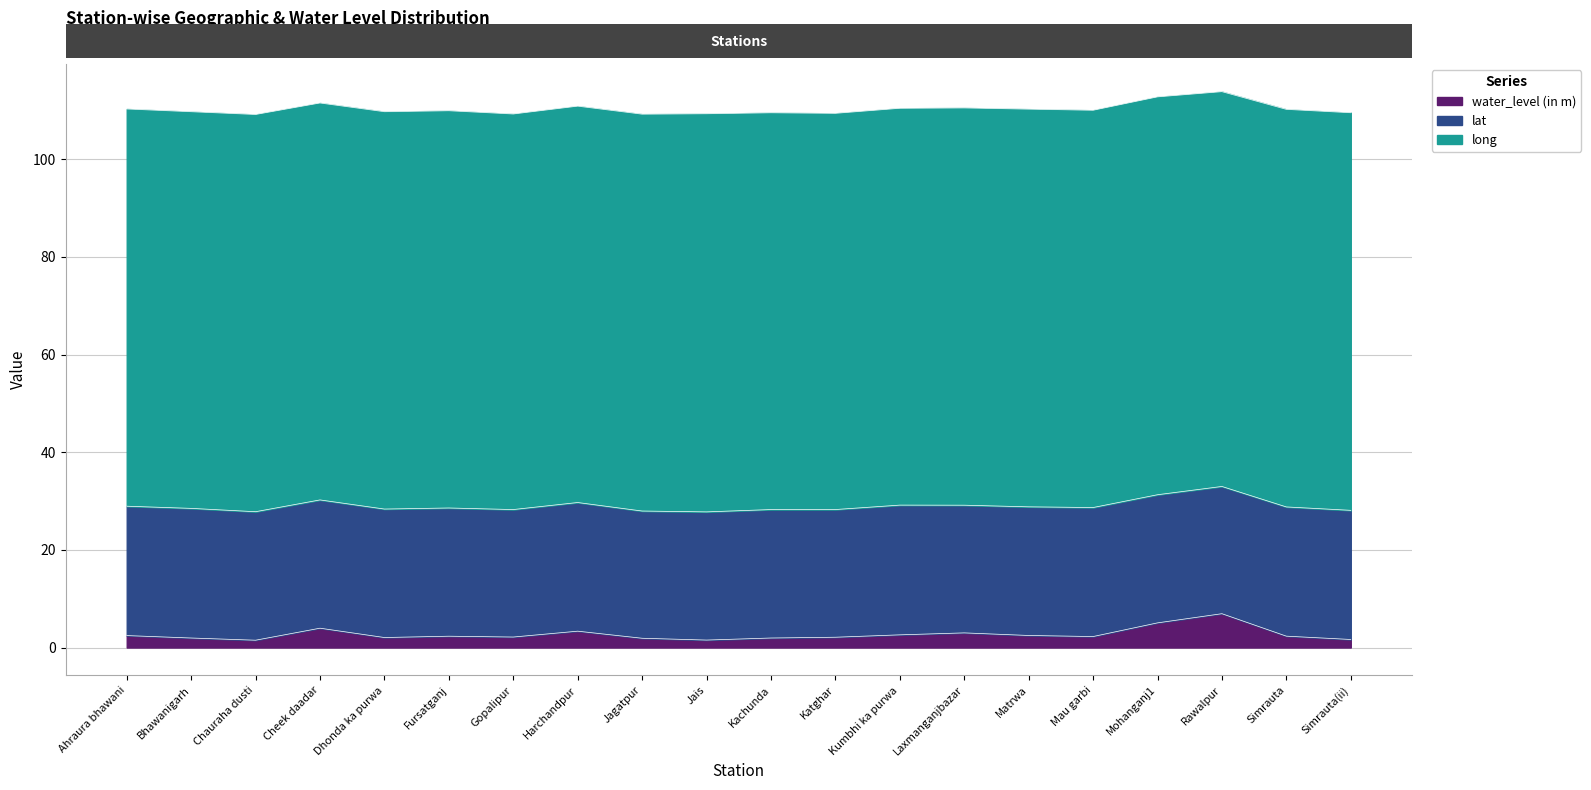

Between Gopalipur and Laxmanganjbazar, which series saw the biggest shift?

water_level (in m)